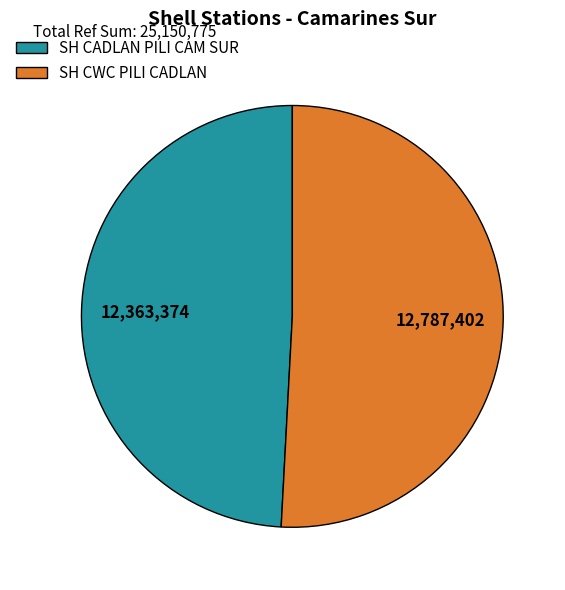

Approximately how many times larger is the value at SH CADLAN PILI CAM SUR compared to SH CWC PILI CADLAN?

1.0